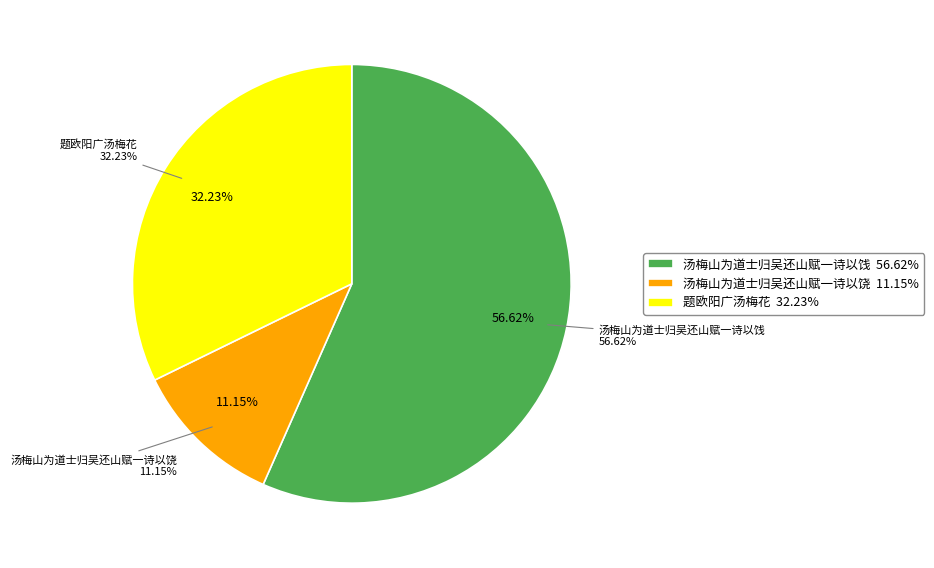

Is the sum of 题欧阳广汤梅花 and 汤梅山为道士归吴还山赋一诗以饯 greater than half?

Yes